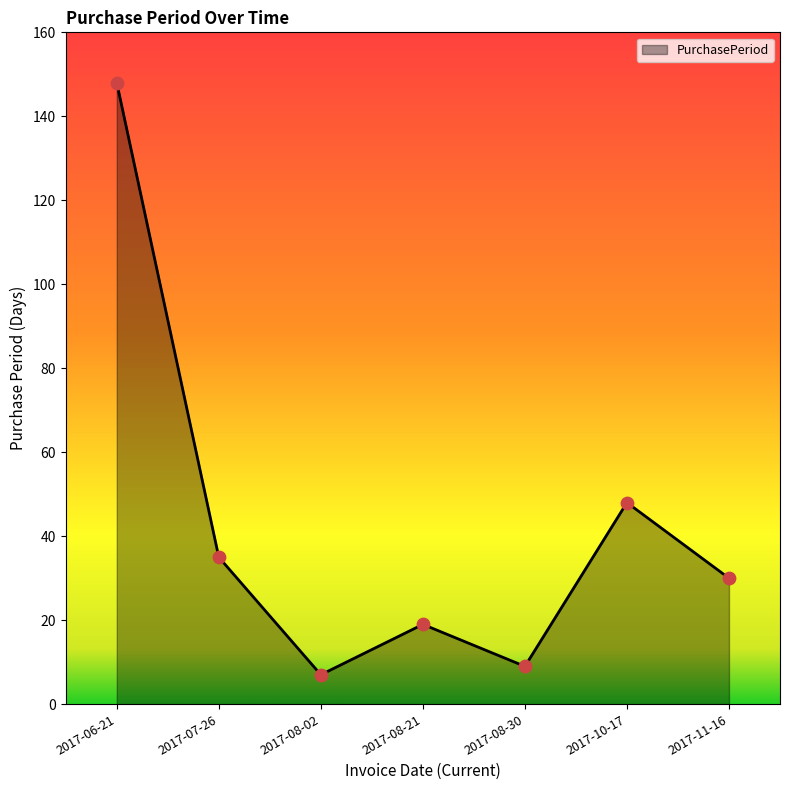

What is the ratio of the value at 2017-08-30 to the value at 2017-11-16?

0.3